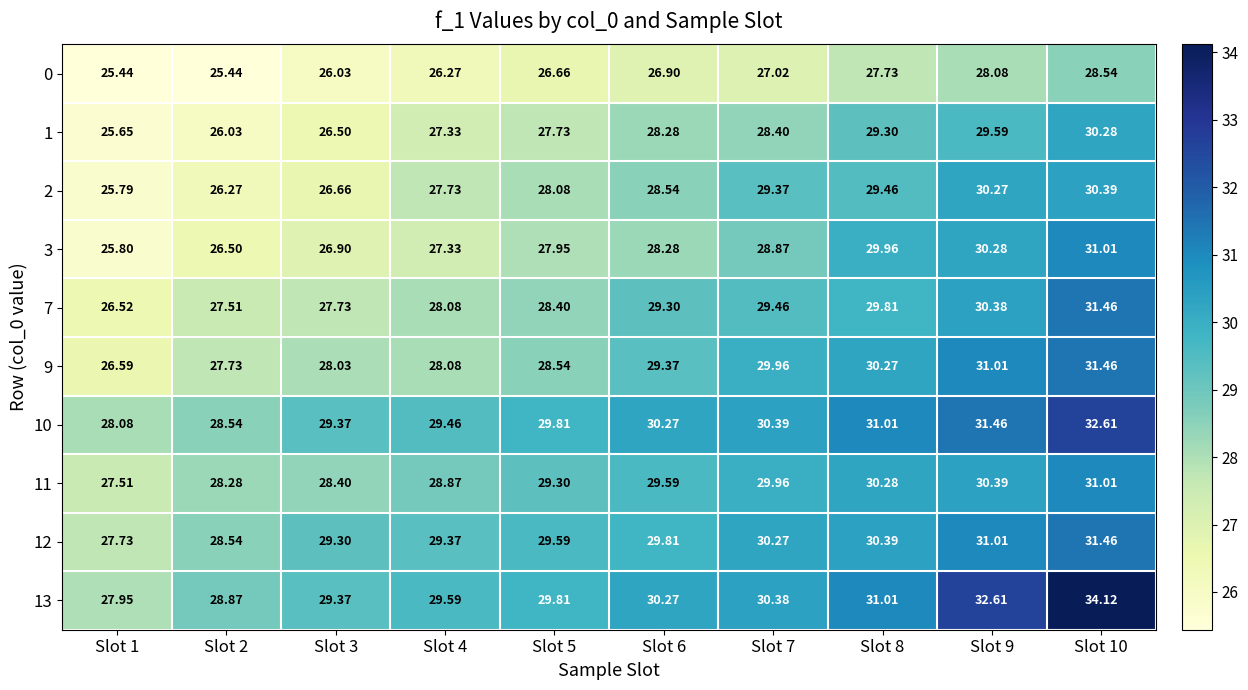

What is the smallest value displayed?

25.4